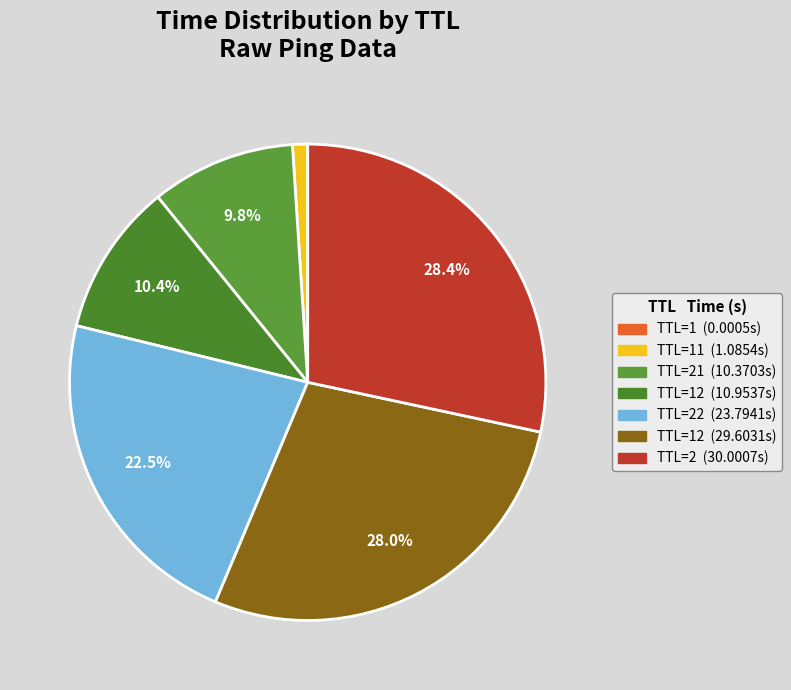

Which category has the biggest portion of the pie?

2